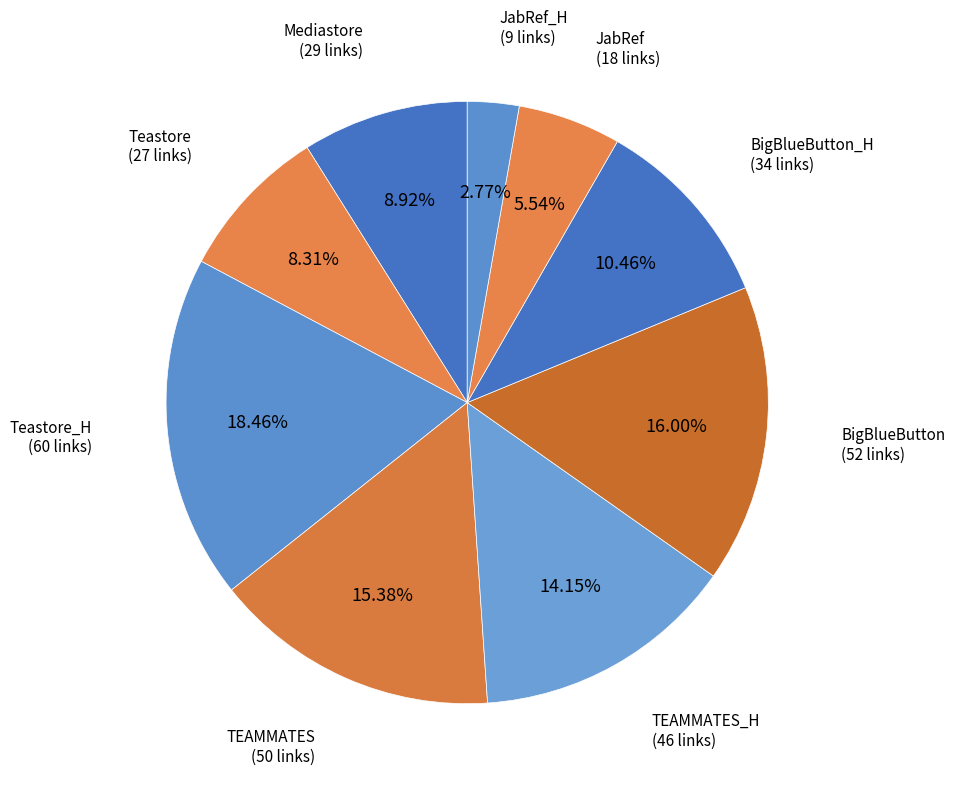

What is the ratio of the value at BigBlueButton to the value at Teastore_H?

0.9